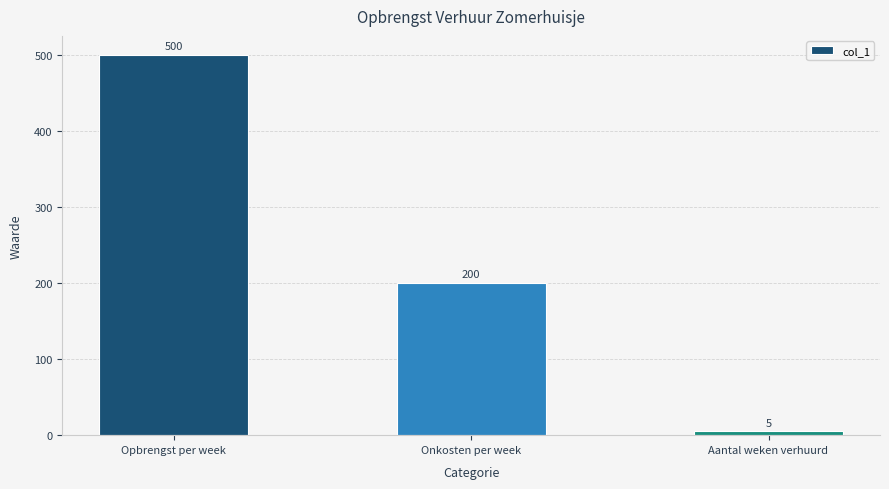

Is it true that the value at Aantal weken verhuurd is 5?

True